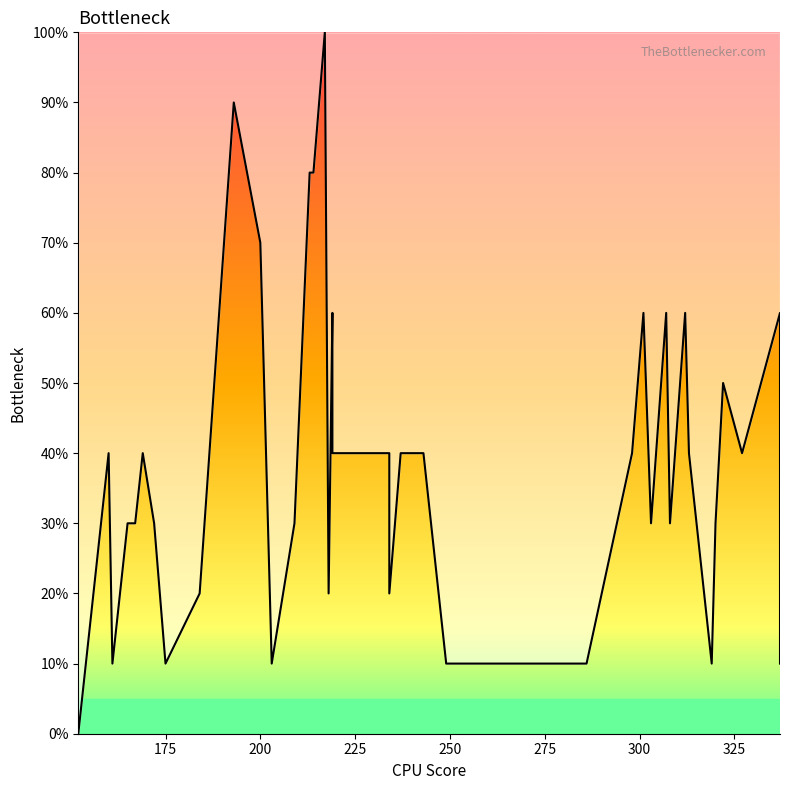

What is the greatest value displayed?

100.0